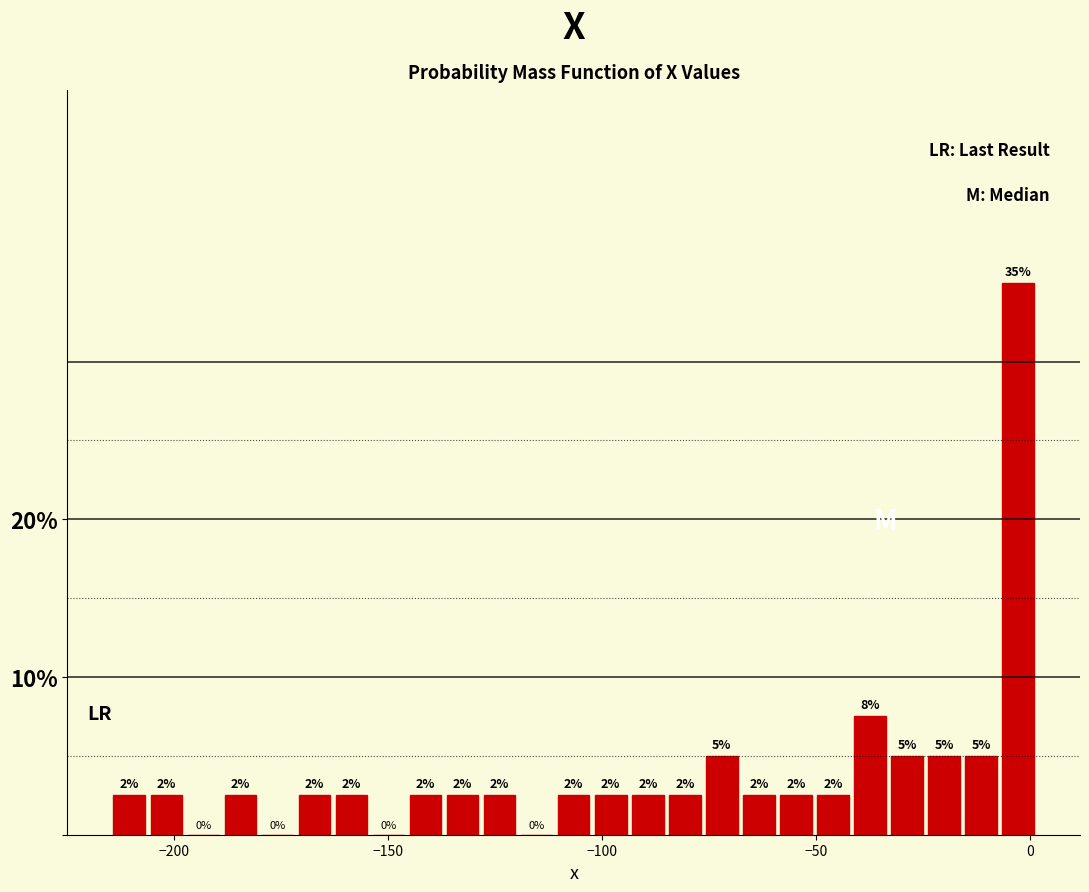

Around what value on the x-axis is the tallest bar? Give the approximate position of its centre, as read against the axis.

-5